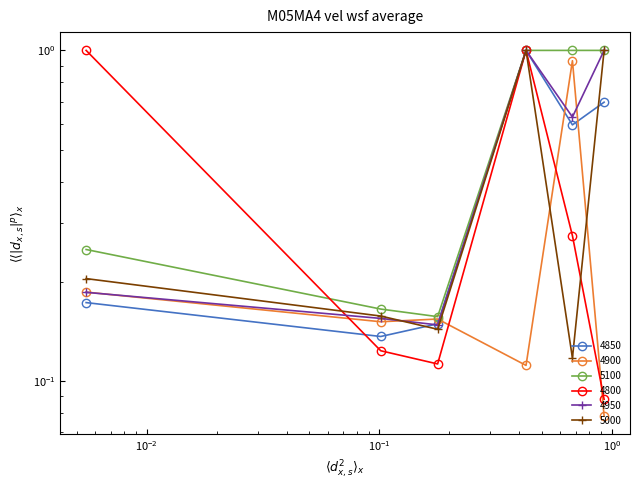

Which has a higher value, $\mathdefault{10^{0}}$ or $\mathdefault{10^{-2}}$?

$\mathdefault{10^{0}}$